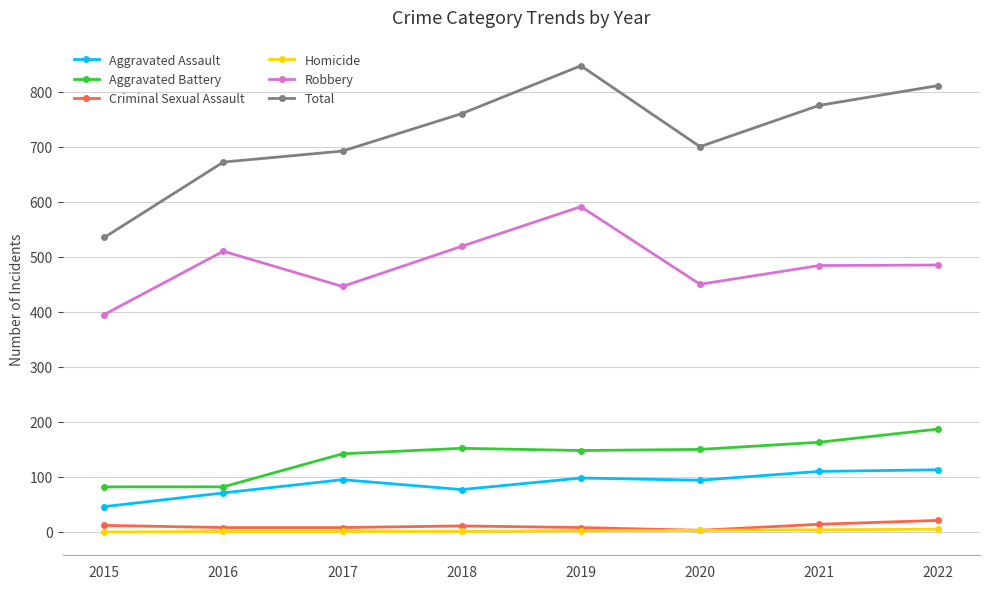

What is the sum of the Total values at 2022 and 2015?

1346